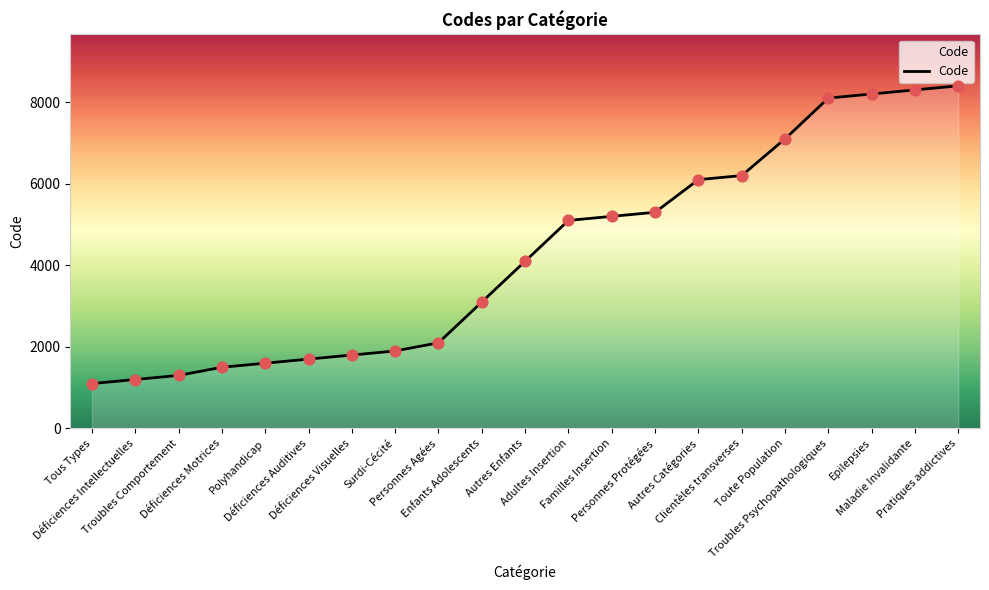

What is the change in value from Personnes Protégées to Autres Catégories?

+800